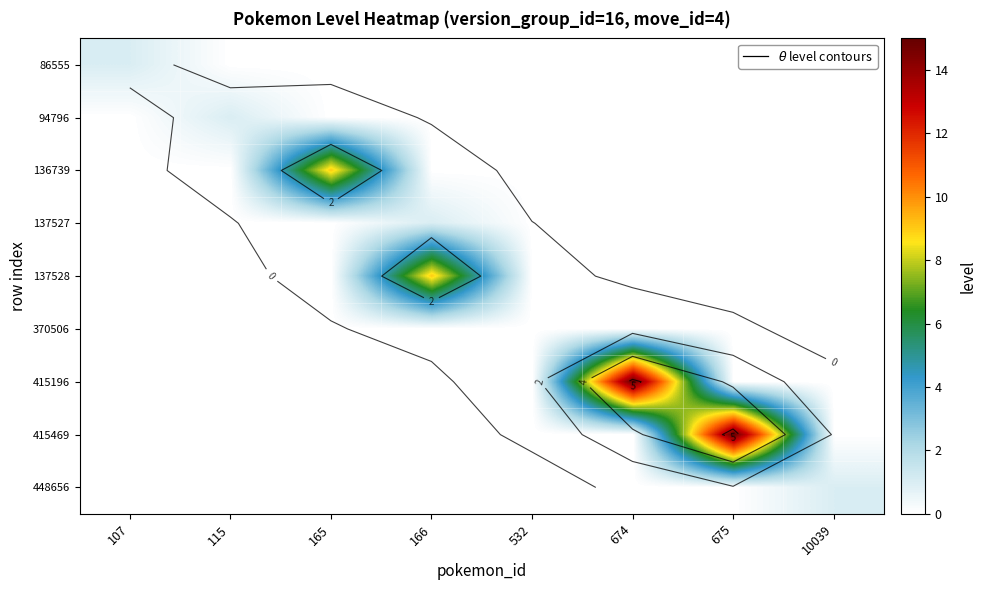

At which label does 137527 reach its peak?

166